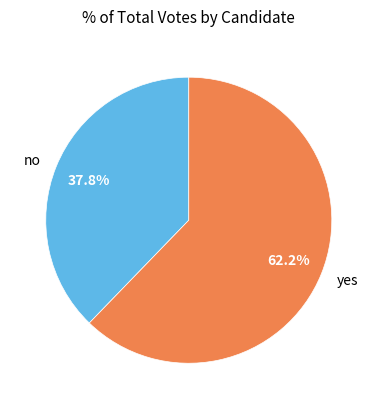

To the nearest percent, what is the combined percentage of yes and no?

100%